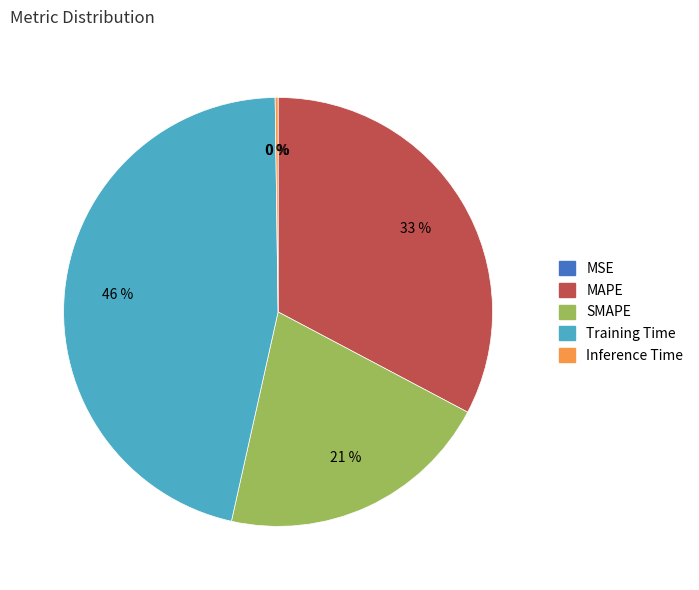

Does Training Time account for over 50% of the chart?

No